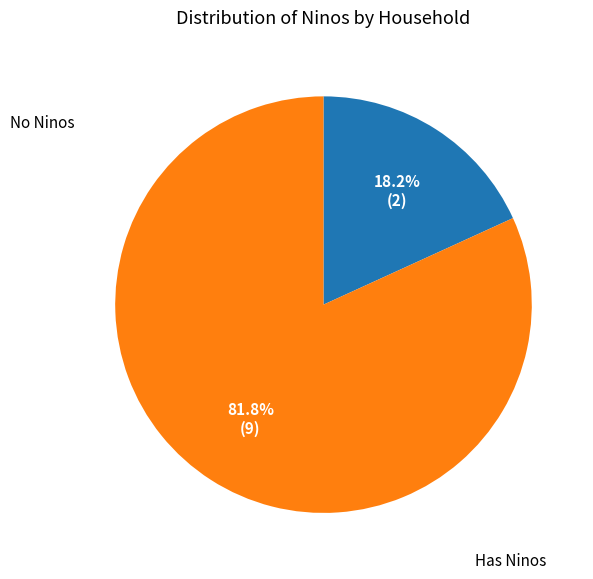

Is there any slice that represents more than half of the pie?

Yes